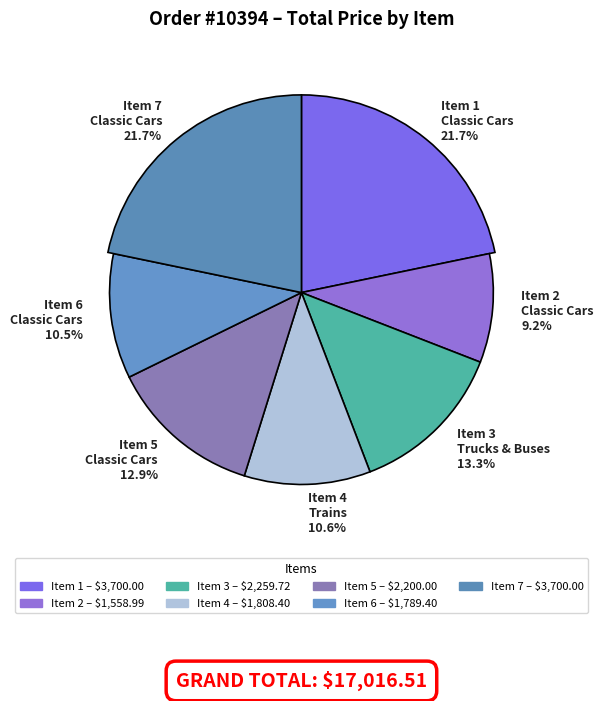

Rank the categories by value from highest to lowest.

Item 1
Classic Cars, Item 7
Classic Cars, Item 3
Trucks & Buses, Item 5
Classic Cars, Item 4
Trains, Item 6
Classic Cars, Item 2
Classic Cars